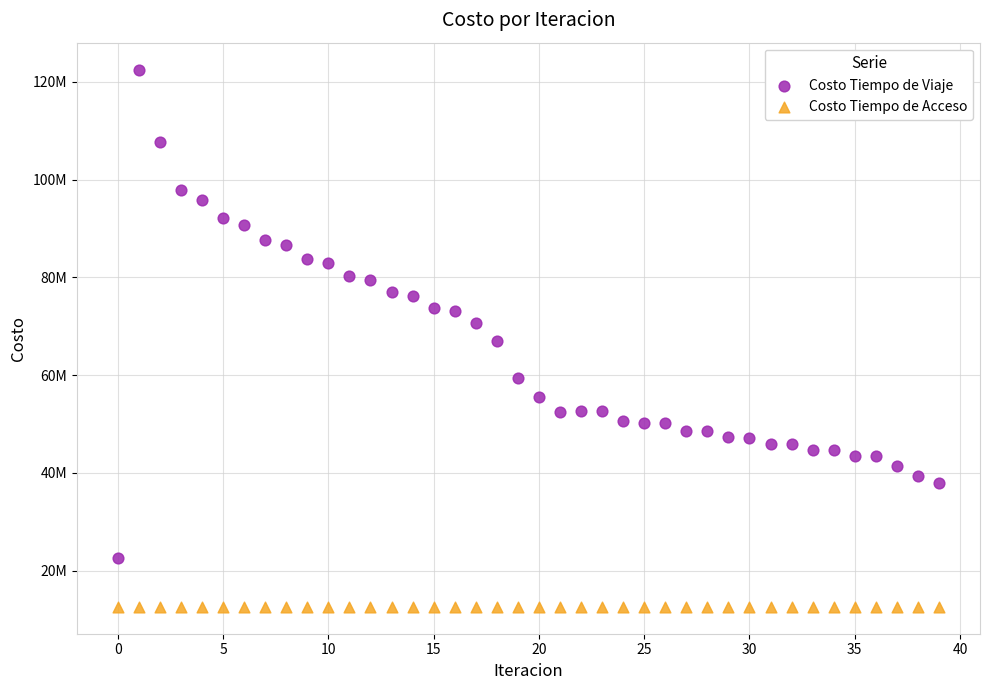

What are all the series names shown in the legend?

Costo Tiempo de Viaje, Costo Tiempo de Acceso